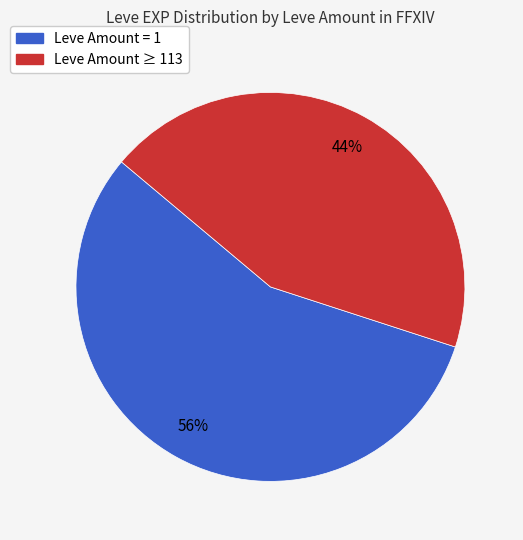

To the nearest percent, what is the average slice percentage?

50%